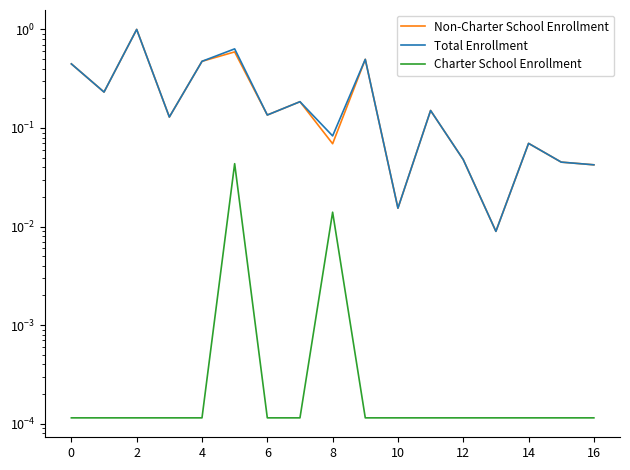

True or false: Charter School Enrollment and Non-Charter School Enrollment cross at least once.

False